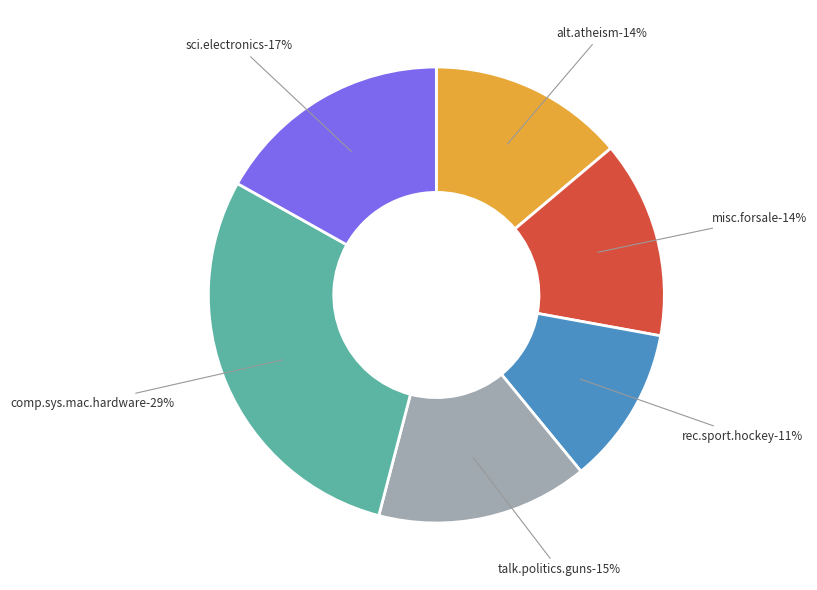

Do misc.forsale and talk.politics.guns together represent more than half of the pie?

No